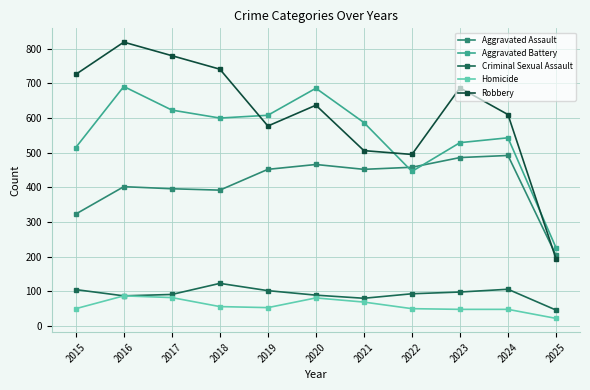

Read the Aggravated Assault value at 2021, to the nearest 50.

450